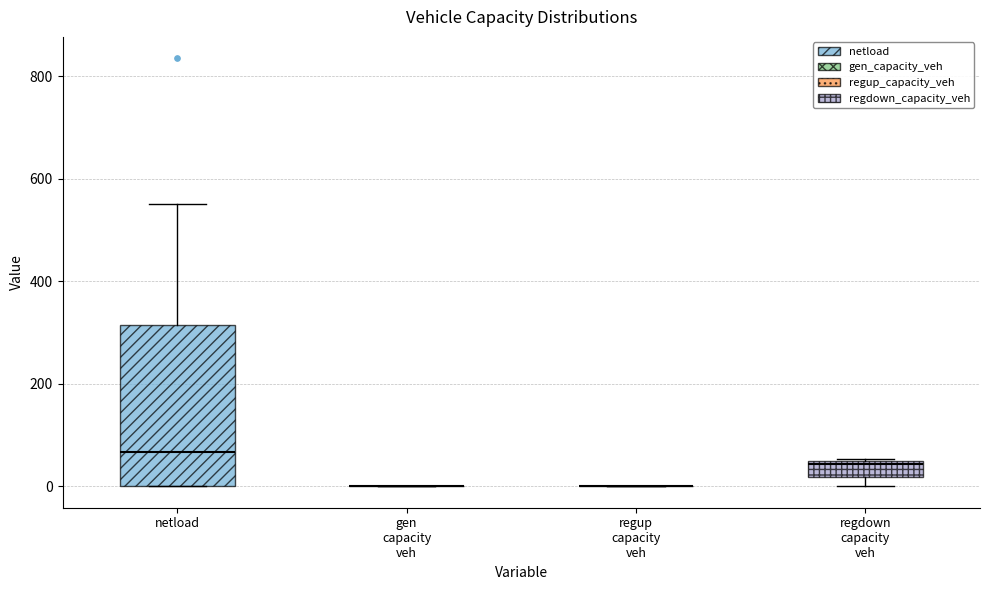

Reading left to right, transcribe this box plot: for each box, give where its median line is, the range the box spans, and where its two whiskers end, as read against the y-axis. The values are not printed on the chart, so give them approximately, as read against the axis.

netload: median 60, box 0 to 320, whiskers 0 to 560
gen capacity veh: box collapsed to a line at 0, whiskers 0 to 0
regup capacity veh: box collapsed to a line at 0, whiskers 0 to 0
regdown capacity veh: median 40 (just below the box's upper edge), box 20 to 40, whiskers 0 to 60